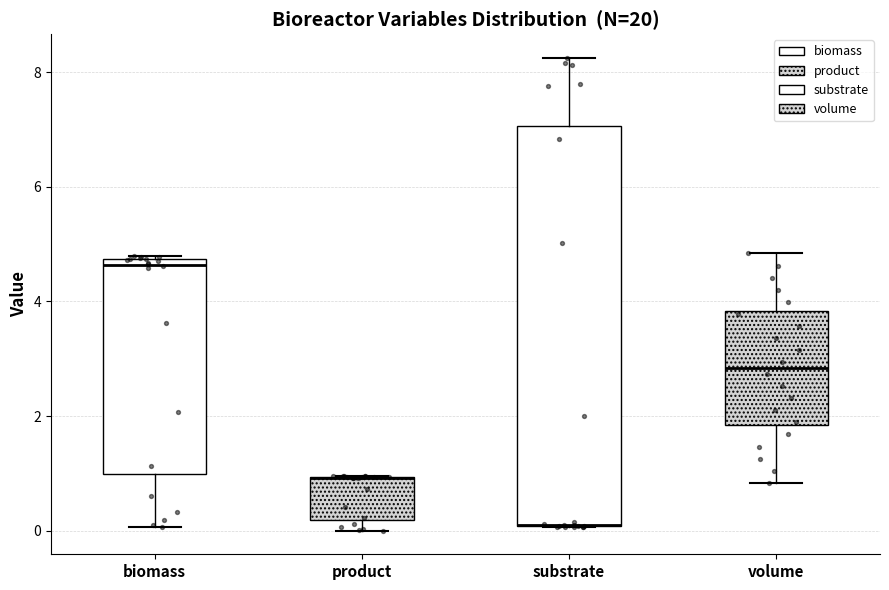

Which box is the tallest, from its lower edge to its upper edge?

substrate